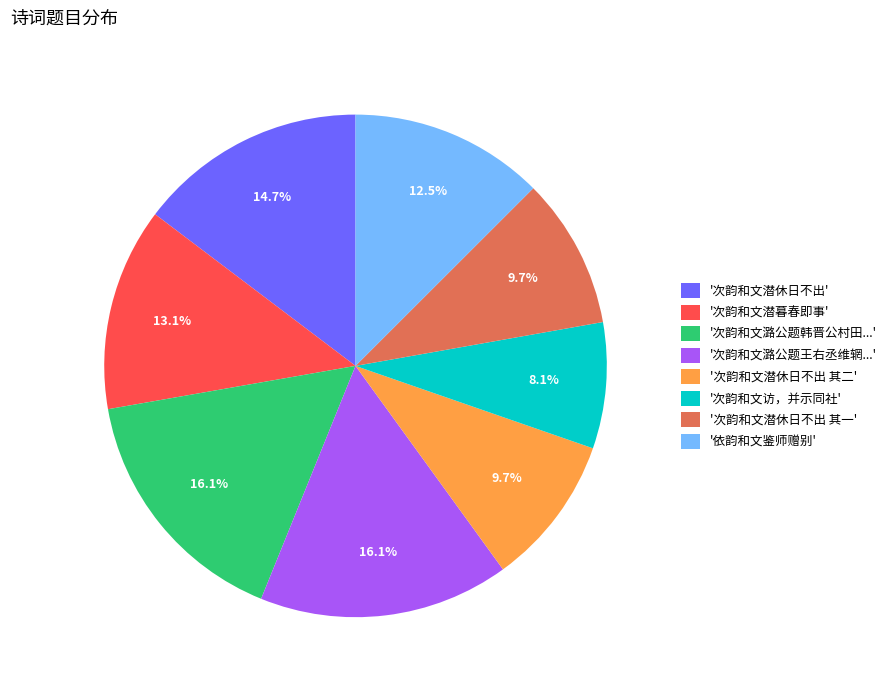

Is there any slice that represents more than half of the pie?

No